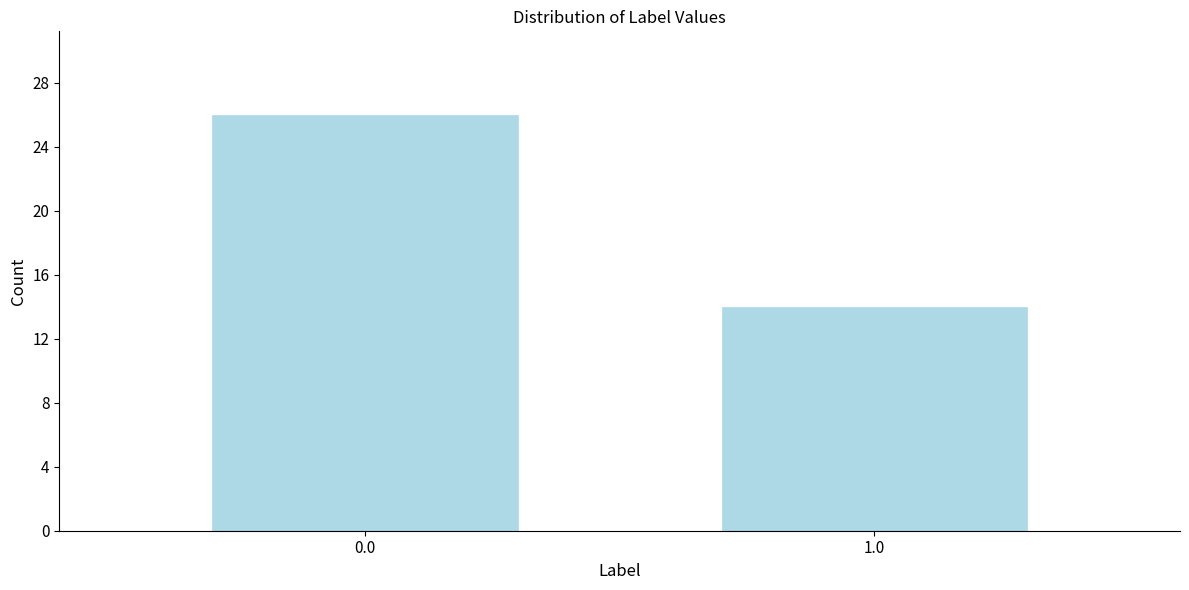

Reading left to right, list all the values displayed in this chart.

0.0=26	1.0=14